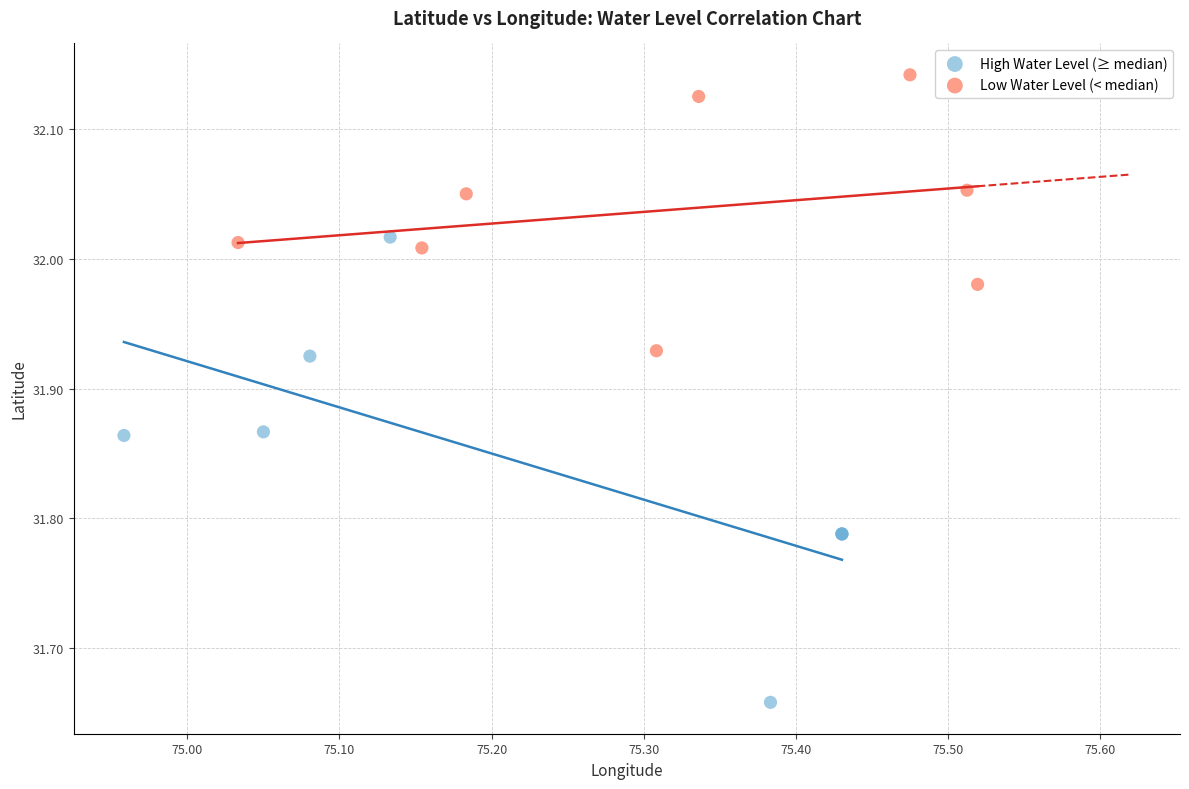

What are all the series names shown in the legend?

High Water Level (≥ median), Low Water Level (< median)